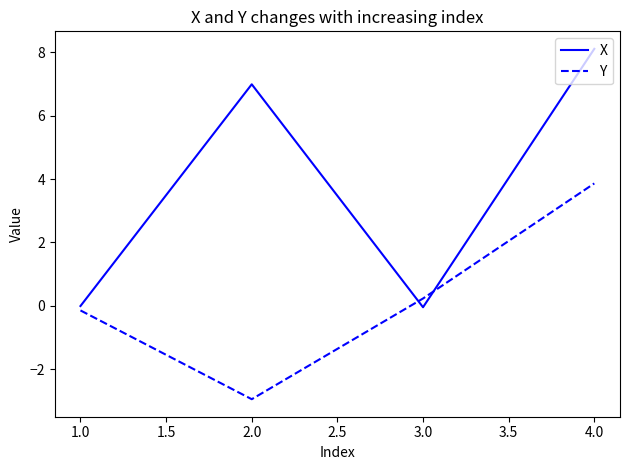

Is the value of X at 4.0 greater than the value of Y at 1.0?

Yes